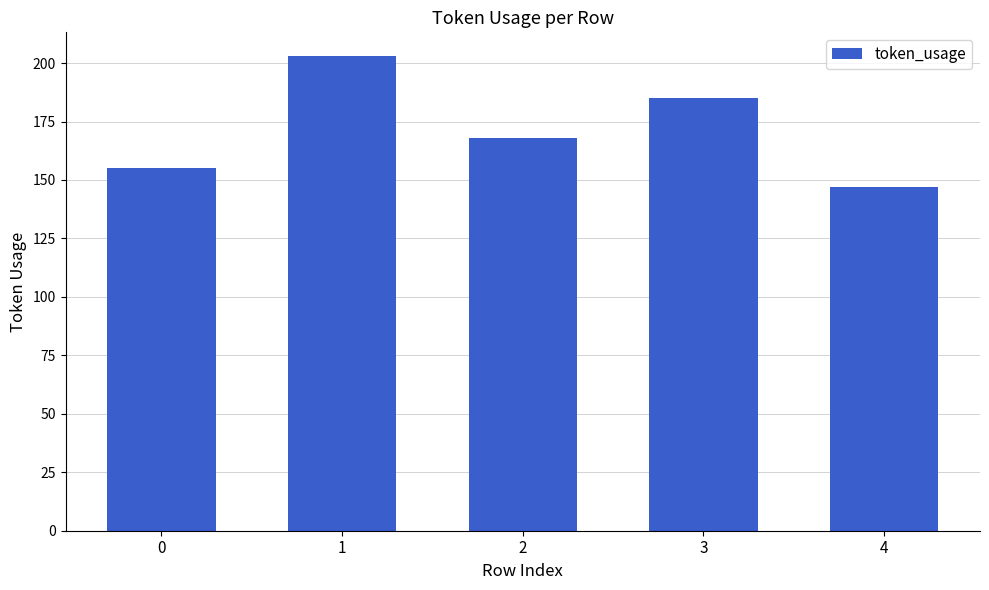

What is the maximum value shown in the chart?

203